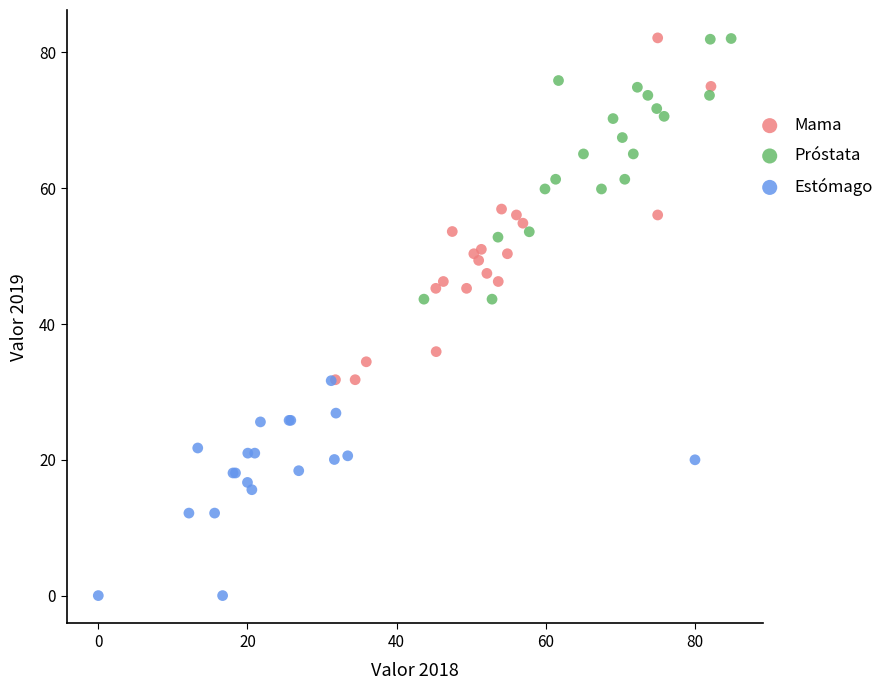

Which series has the largest Y range (max minus min)?

Mama